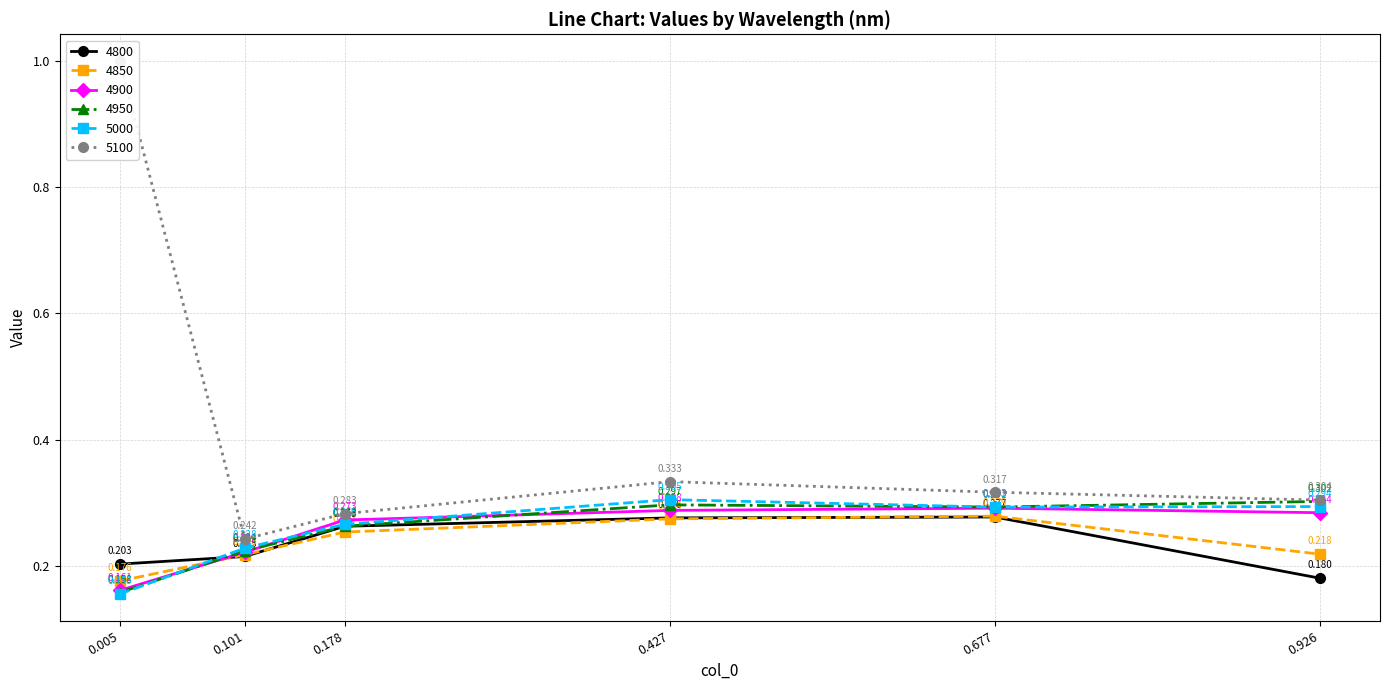

Is the value of 5000 at 0.427 greater than the value of 4800 at 0.005?

Yes